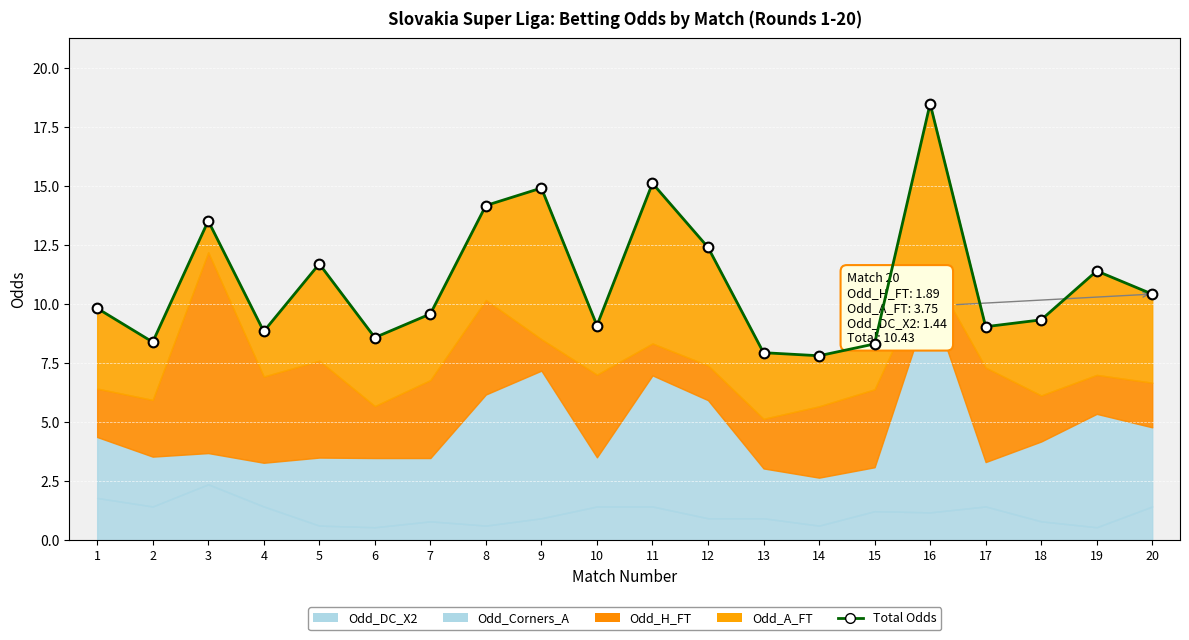

Which has a higher value, 16 or 7?

16